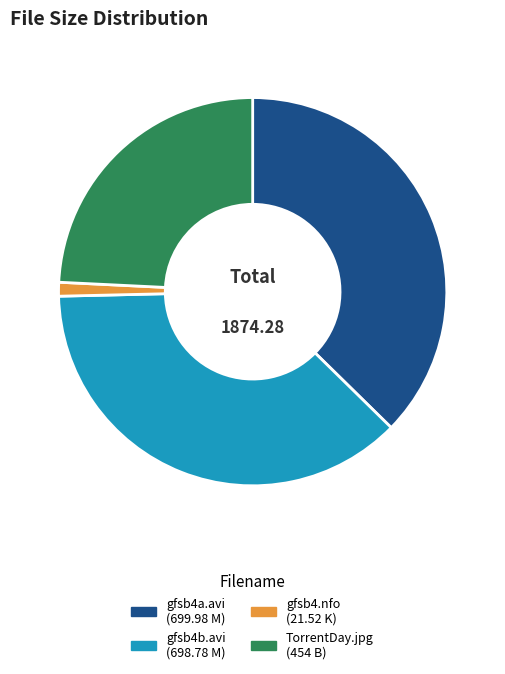

Is there any slice that represents more than half of the pie?

No